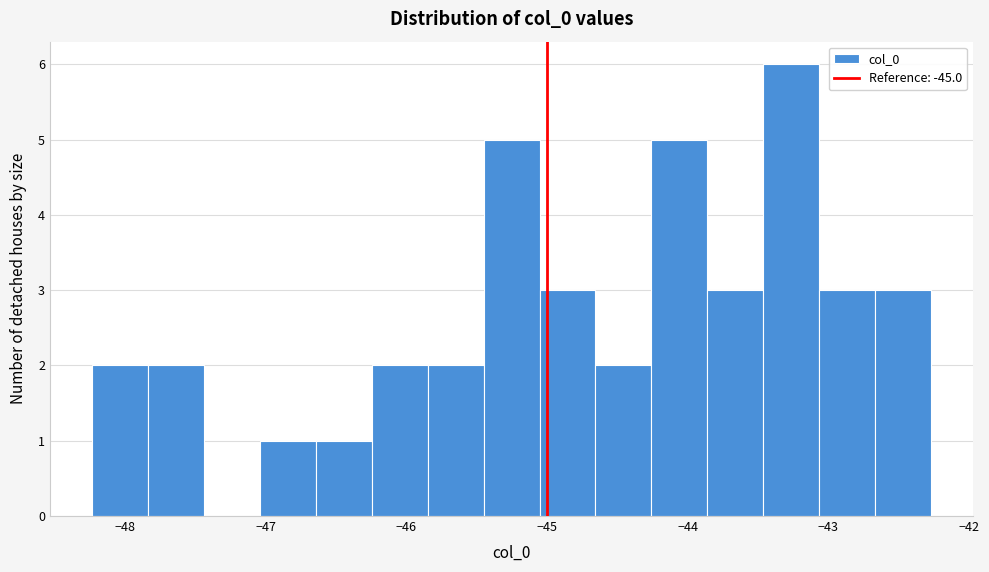

Read against the x-axis, roughly where is the centre of the tallest bar?

-43.3